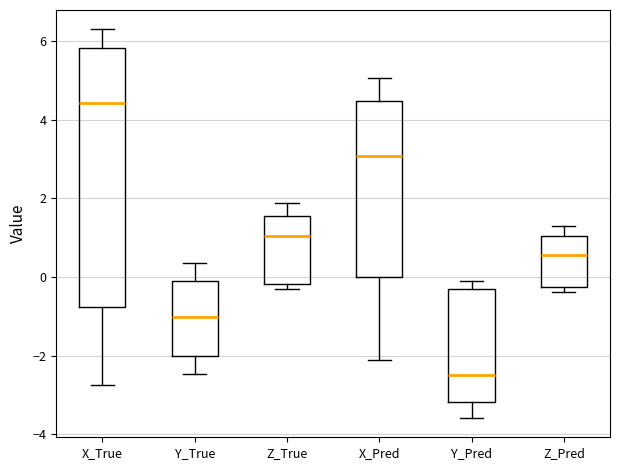

Reading left to right, transcribe this box plot: for each box, give where its median line is, the range the box spans, and where its two whiskers end, as read against the y-axis. The values are not printed on the chart, so give them approximately, as read against the axis.

X_True: median 4.4, box -0.8 to 5.8, whiskers -2.8 to 6.2
Y_True: median -1.0, box -2.0 to -0.2, whiskers -2.4 to 0.4
Z_True: median 1.0, box -0.2 to 1.6, whiskers -0.4 to 1.8
X_Pred: median 3.0, box 0.0 to 4.4, whiskers -2.2 to 5.0
Y_Pred: median -2.4, box -3.2 to -0.4, whiskers -3.6 to -0.2
Z_Pred: median 0.6, box -0.2 to 1.0, whiskers -0.4 to 1.2